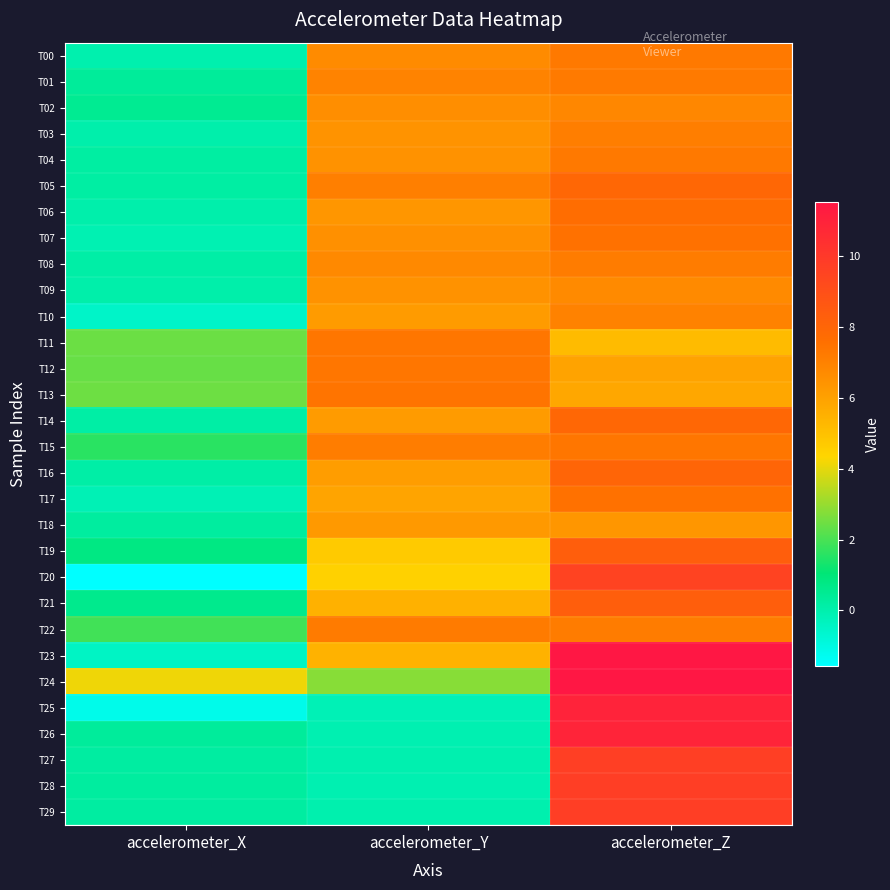

Reading left to right, list all the values displayed in this chart.

T00: accelerometer_X=-0.0	accelerometer_Y=6.7	accelerometer_Z=7.3
T01: accelerometer_X=0.4	accelerometer_Y=6.9	accelerometer_Z=7.2
T02: accelerometer_X=0.5	accelerometer_Y=6.6	accelerometer_Z=6.8
T03: accelerometer_X=0.0	accelerometer_Y=6.4	accelerometer_Z=7.1
T04: accelerometer_X=0.2	accelerometer_Y=6.5	accelerometer_Z=7.3
T05: accelerometer_X=0.2	accelerometer_Y=7.1	accelerometer_Z=7.9
T06: accelerometer_X=0.0	accelerometer_Y=6.4	accelerometer_Z=7.7
T07: accelerometer_X=-0.1	accelerometer_Y=6.5	accelerometer_Z=7.5
T08: accelerometer_X=0.1	accelerometer_Y=6.8	accelerometer_Z=7.2
T09: accelerometer_X=0.1	accelerometer_Y=6.5	accelerometer_Z=6.7
T10: accelerometer_X=-0.5	accelerometer_Y=6.2	accelerometer_Z=7.0
T11: accelerometer_X=2.4	accelerometer_Y=7.4	accelerometer_Z=5.2
T12: accelerometer_X=2.4	accelerometer_Y=7.4	accelerometer_Z=5.9
T13: accelerometer_X=2.5	accelerometer_Y=7.4	accelerometer_Z=5.8
T14: accelerometer_X=0.2	accelerometer_Y=6.2	accelerometer_Z=7.9
T15: accelerometer_X=1.6	accelerometer_Y=7.1	accelerometer_Z=7.4
T16: accelerometer_X=0.1	accelerometer_Y=6.1	accelerometer_Z=8.0
T17: accelerometer_X=-0.2	accelerometer_Y=5.9	accelerometer_Z=7.5
T18: accelerometer_X=0.3	accelerometer_Y=6.2	accelerometer_Z=6.4
T19: accelerometer_X=0.8	accelerometer_Y=4.7	accelerometer_Z=8.3
T20: accelerometer_X=-1.6	accelerometer_Y=4.4	accelerometer_Z=9.5
T21: accelerometer_X=0.6	accelerometer_Y=5.5	accelerometer_Z=8.3
T22: accelerometer_X=1.9	accelerometer_Y=7.2	accelerometer_Z=7.2
T23: accelerometer_X=-0.4	accelerometer_Y=5.4	accelerometer_Z=11.5
T24: accelerometer_X=4.1	accelerometer_Y=2.8	accelerometer_Z=11.5
T25: accelerometer_X=-1.2	accelerometer_Y=-0.2	accelerometer_Z=11.0
T26: accelerometer_X=0.3	accelerometer_Y=-0.1	accelerometer_Z=10.9
T27: accelerometer_X=0.2	accelerometer_Y=-0.0	accelerometer_Z=9.7
T28: accelerometer_X=0.3	accelerometer_Y=-0.1	accelerometer_Z=9.8
T29: accelerometer_X=0.2	accelerometer_Y=-0.0	accelerometer_Z=9.8